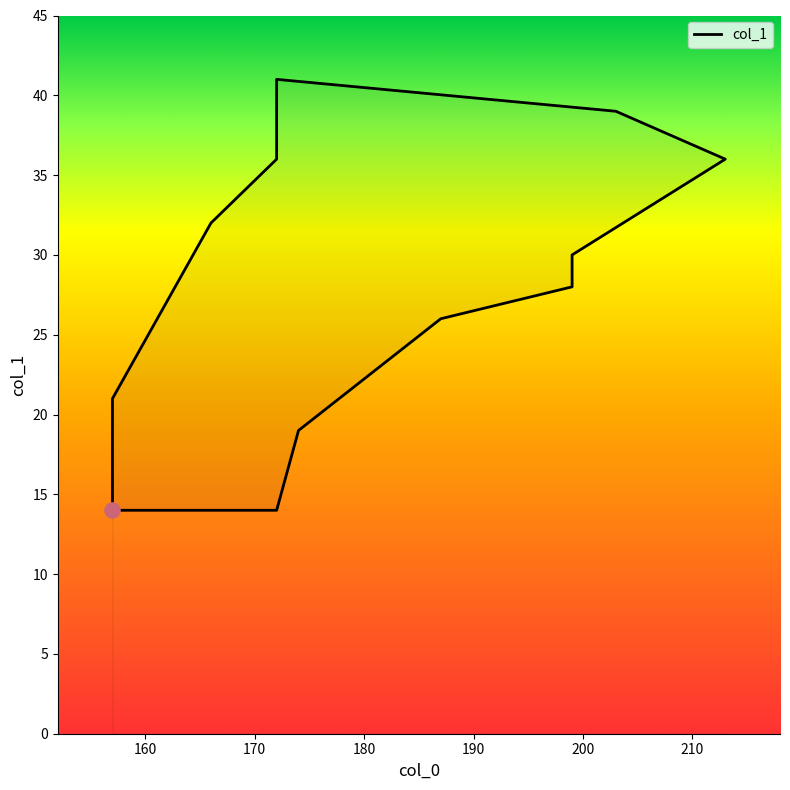

Which has a higher value, 213 or 199?

213